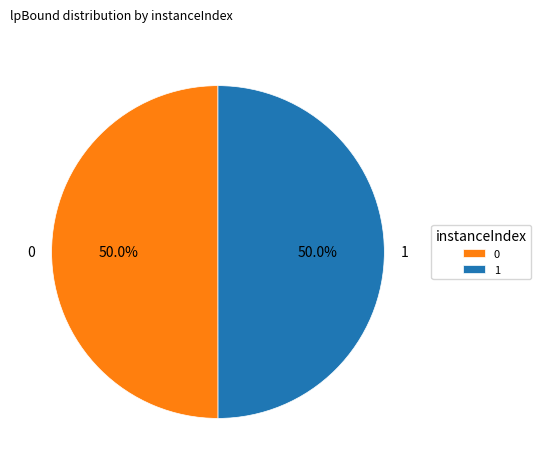

What is the total percentage of 1 and 0?

100.0%